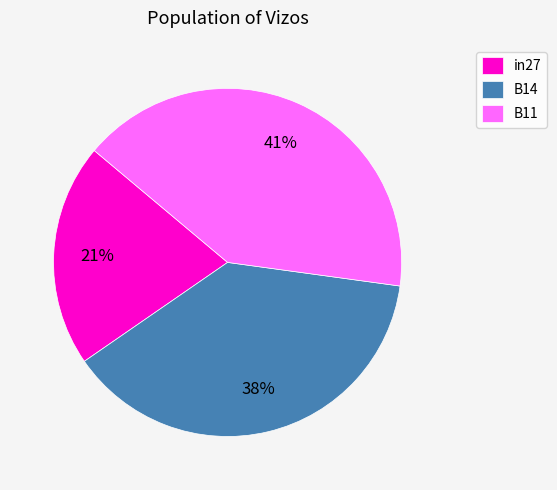

What is the largest slice in the pie chart?

B11